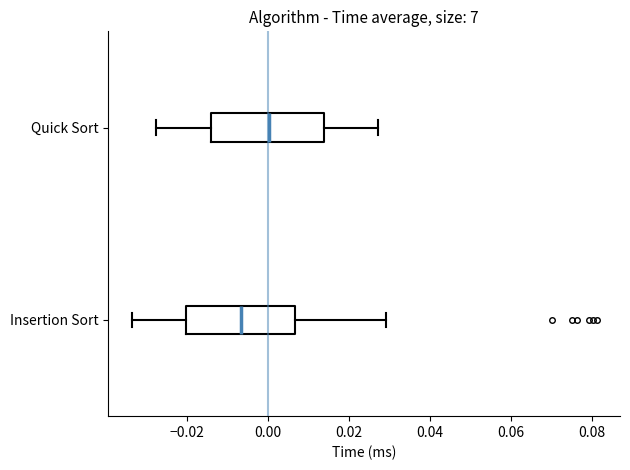

Which box's median line is the furthest to the left?

Insertion Sort